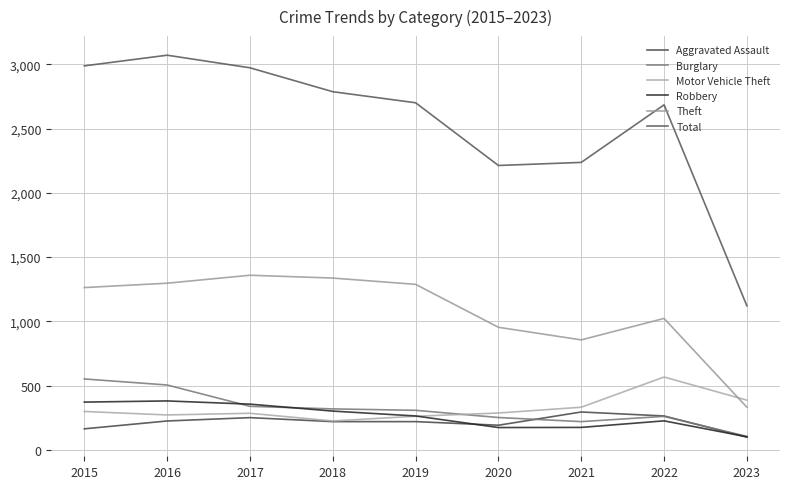

What is the smallest value displayed?

99